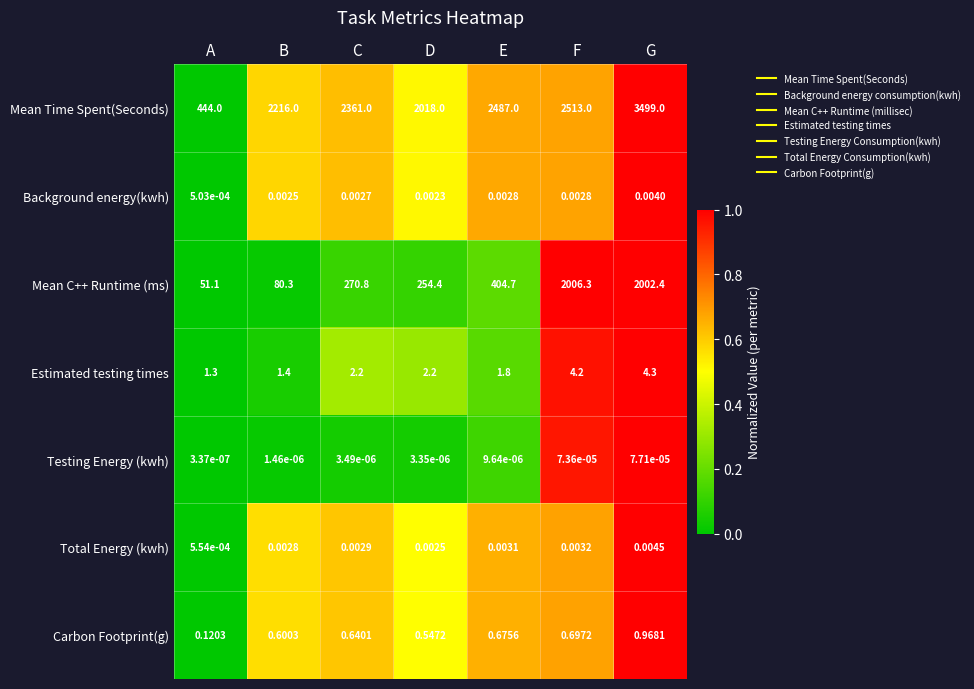

Rank the categories by Total Energy (kwh) value from lowest to highest.

A, D, B, C, E, F, G